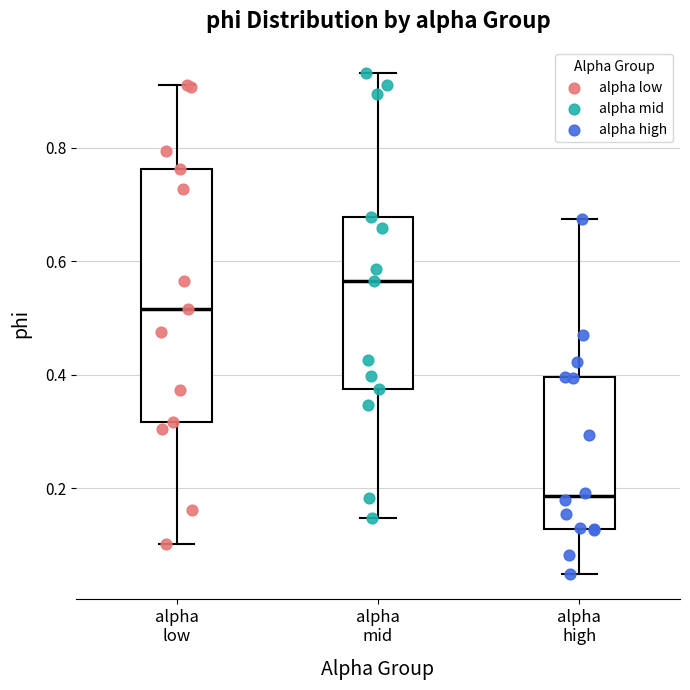

Which box's median line is the highest?

alpha mid